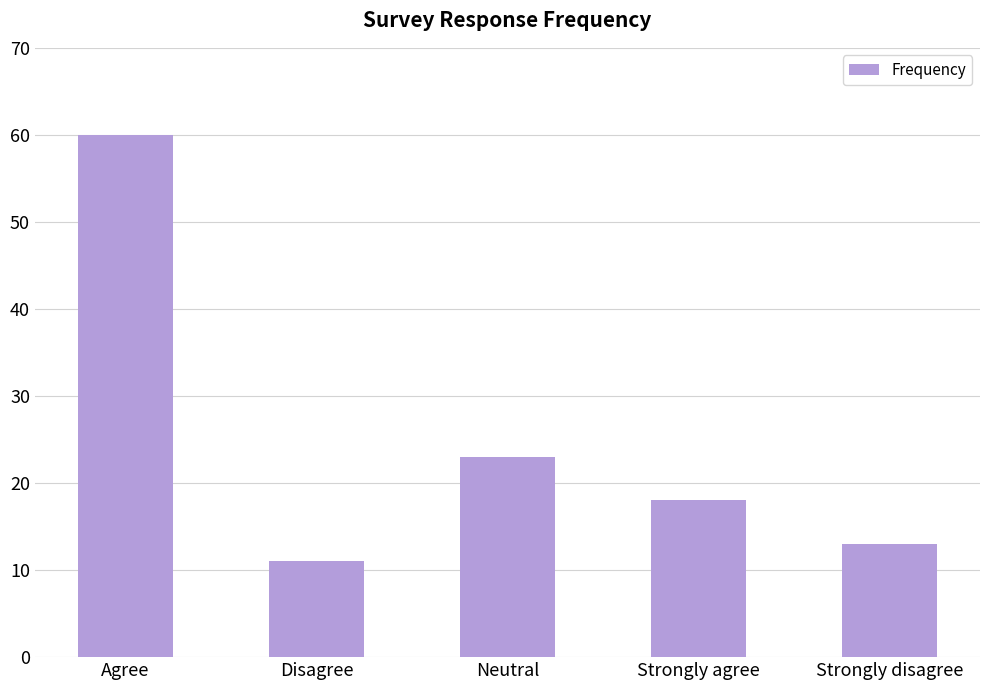

List the labels in order of value, smallest first.

Disagree, Strongly disagree, Strongly agree, Neutral, Agree